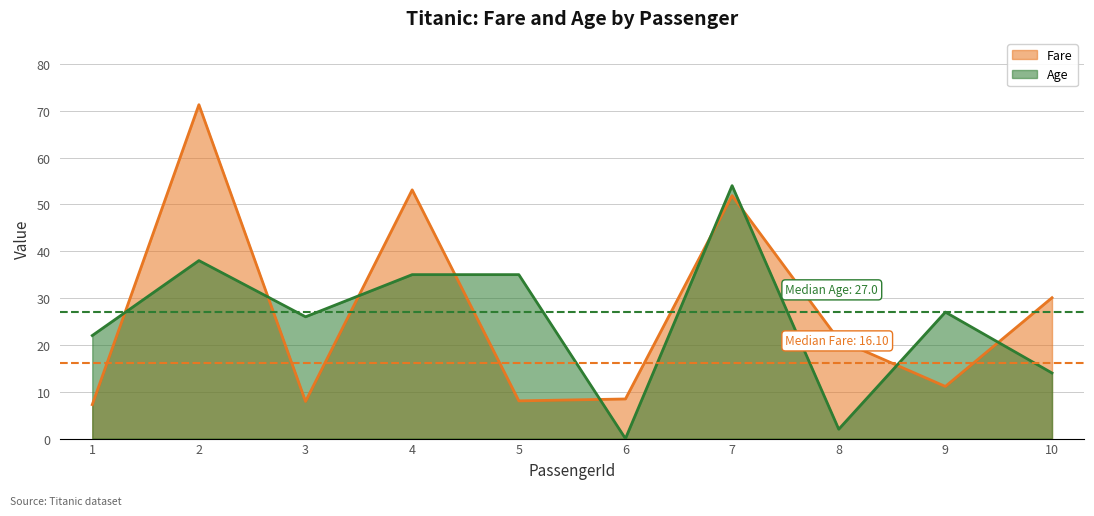

Which series has the largest range (max minus min)?

Fare